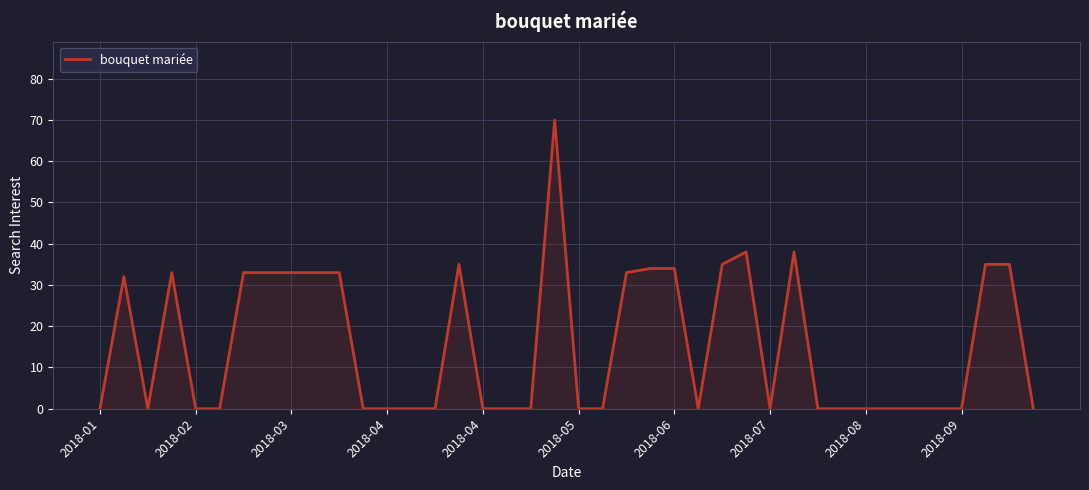

What is the difference between the maximum and minimum values?

70